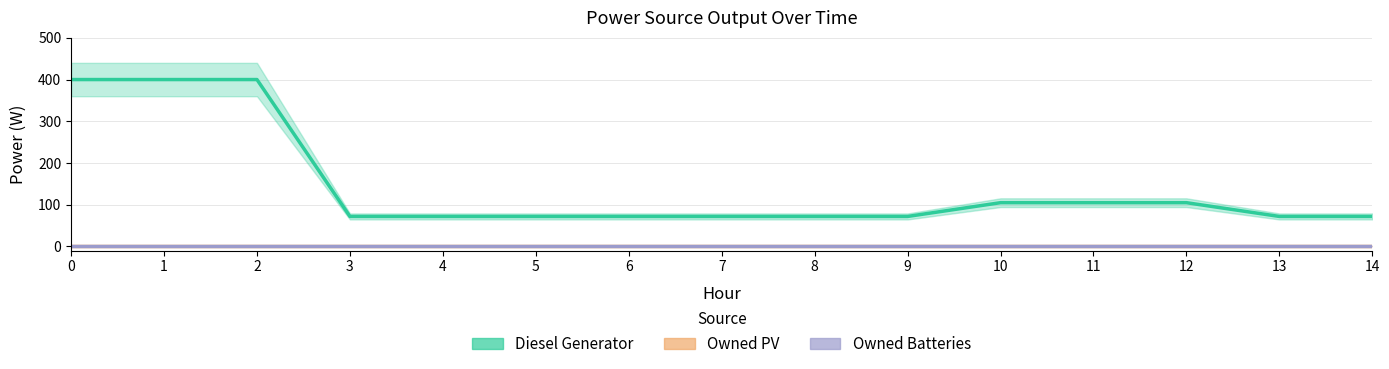

What is the difference between the maximum and second lowest values in the Diesel Generator series?

328